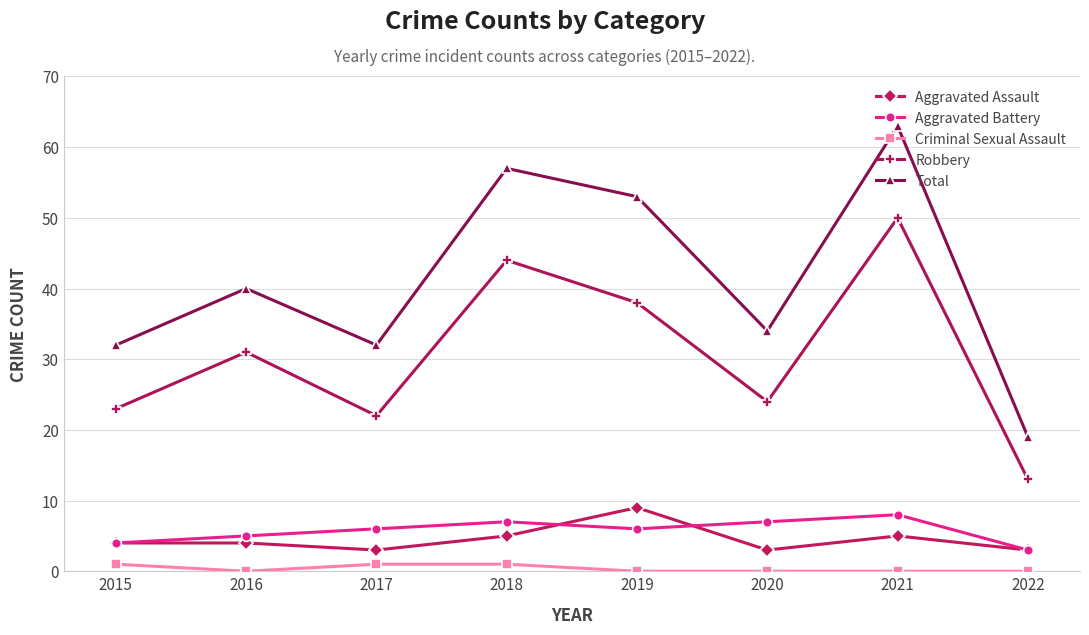

At which category does the chart reach its peak across all series?

2021